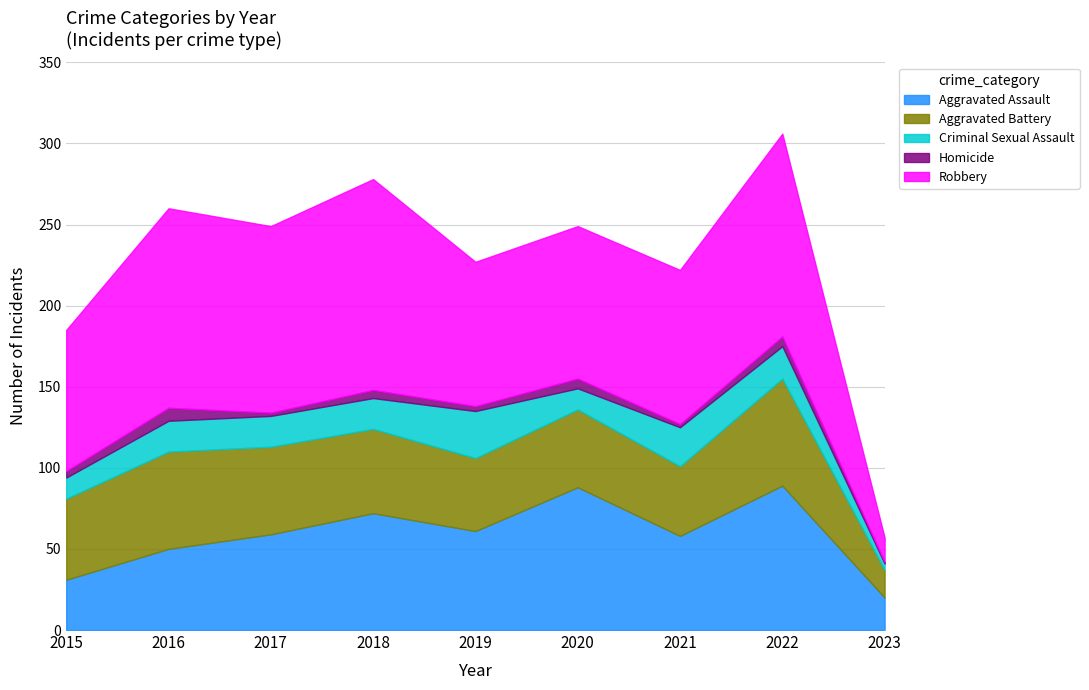

Is the value of Aggravated Assault at 2019 greater than the value of Robbery at 2021?

No